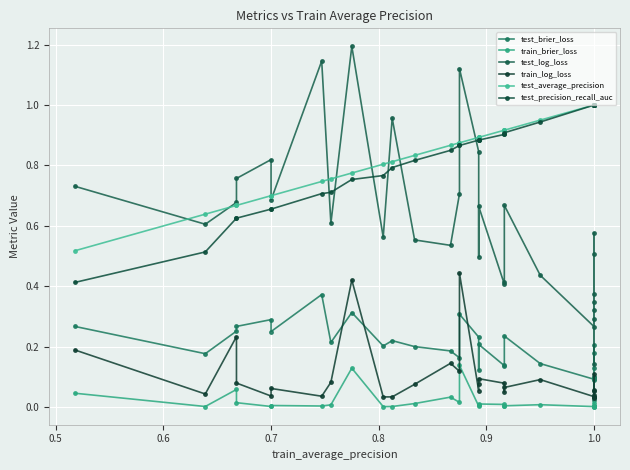

What are all the series names shown in the legend?

test_brier_loss, train_brier_loss, test_log_loss, train_log_loss, test_average_precision, test_precision_recall_auc